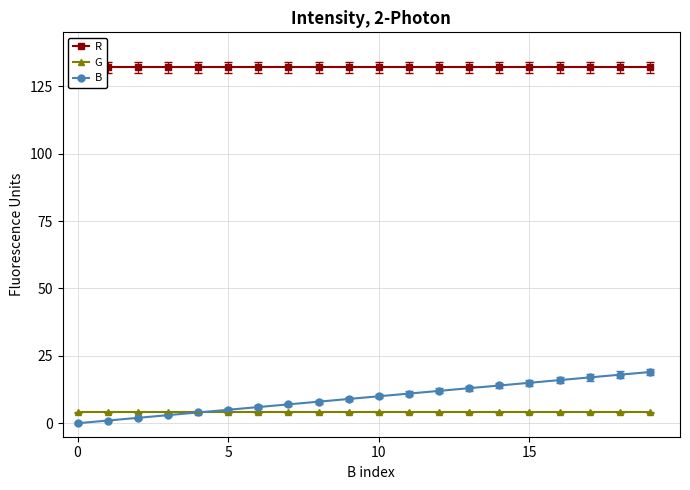

True or false: B and G intersect in this chart.

False